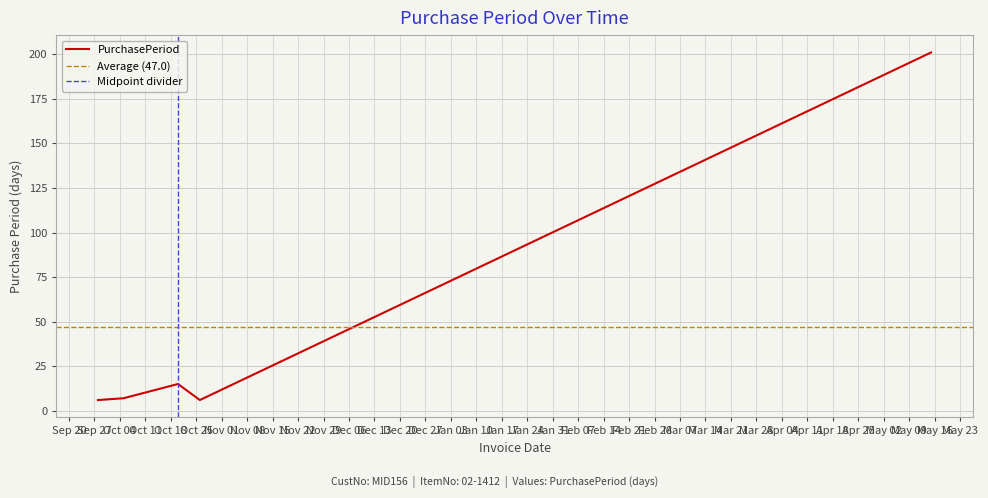

Rank the categories by value from lowest to highest.

2016-09-28, 2016-10-26, 2016-10-05, 2016-10-20, 2017-05-15